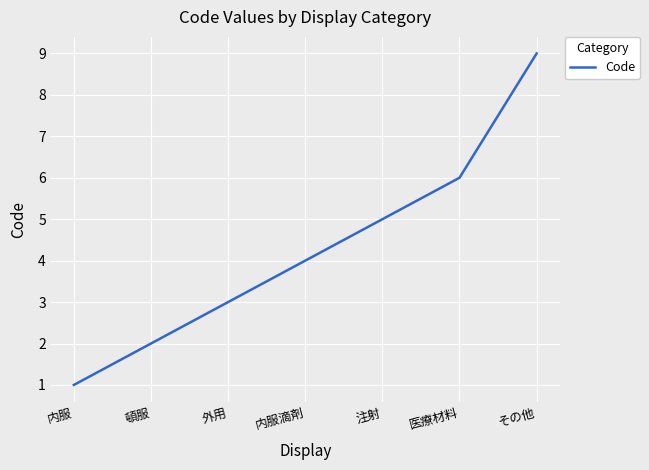

How many distinct data groups are displayed?

1